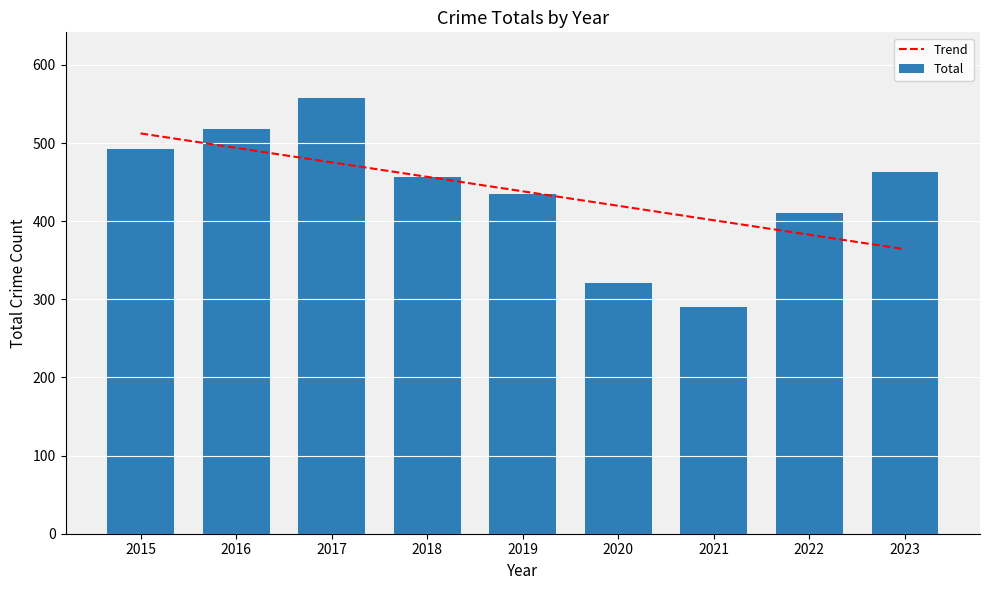

What is the maximum value shown in the chart?

558.0